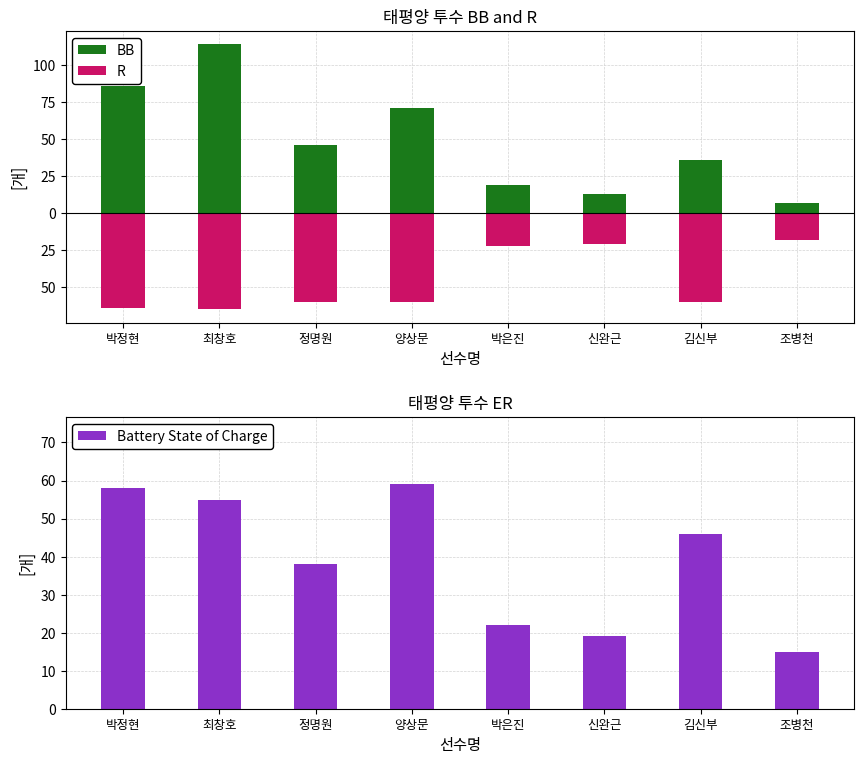

How many data points in BB are less than 46?

4